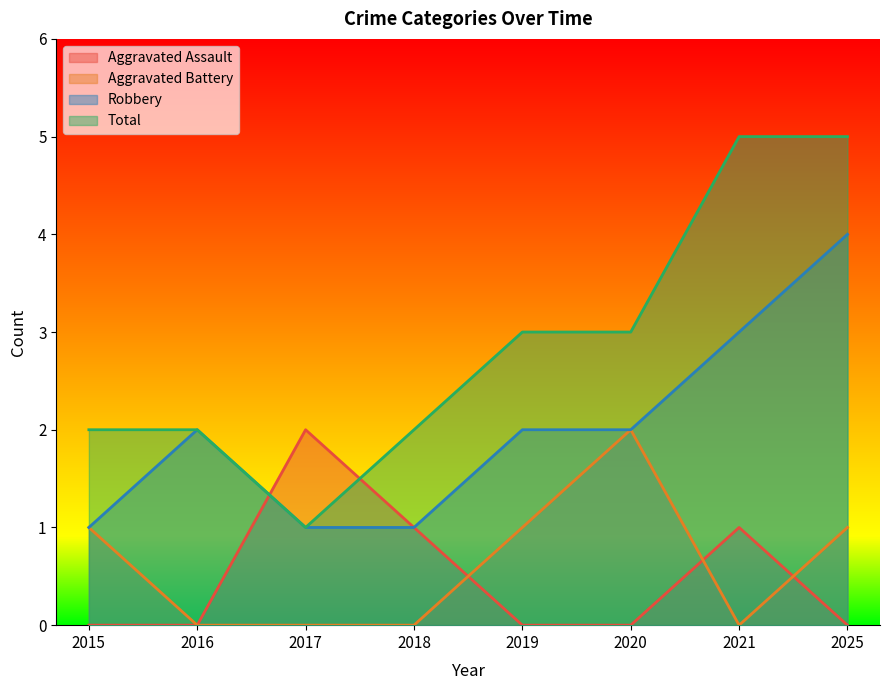

What is the total value across all series at 2020?

7